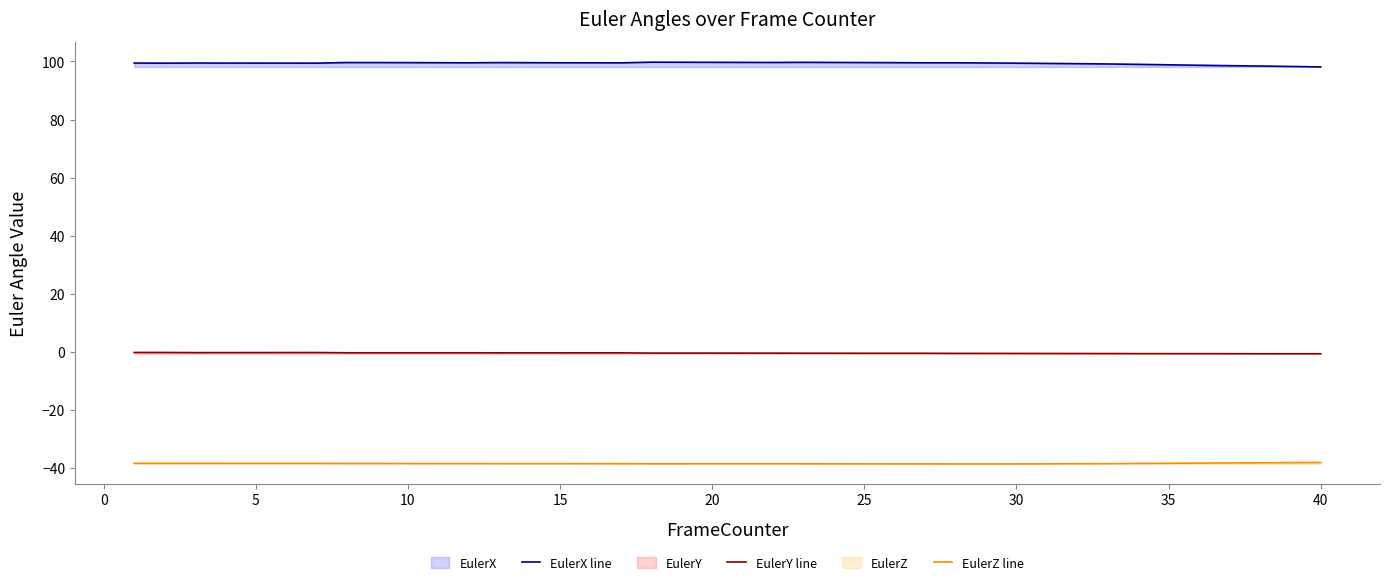

What is the difference between the maximum and minimum values in the EulerX line series?

1.6